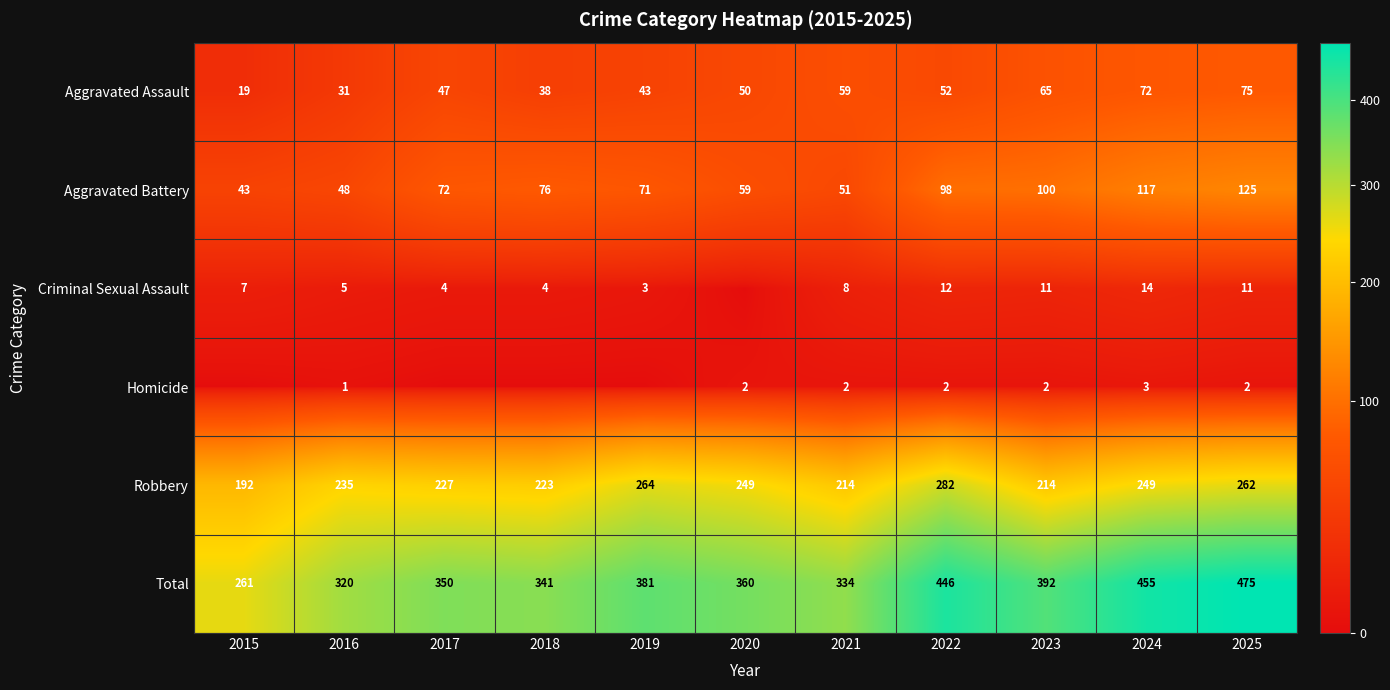

True or false: Criminal Sexual Assault has a value of 7 at 2015.

True